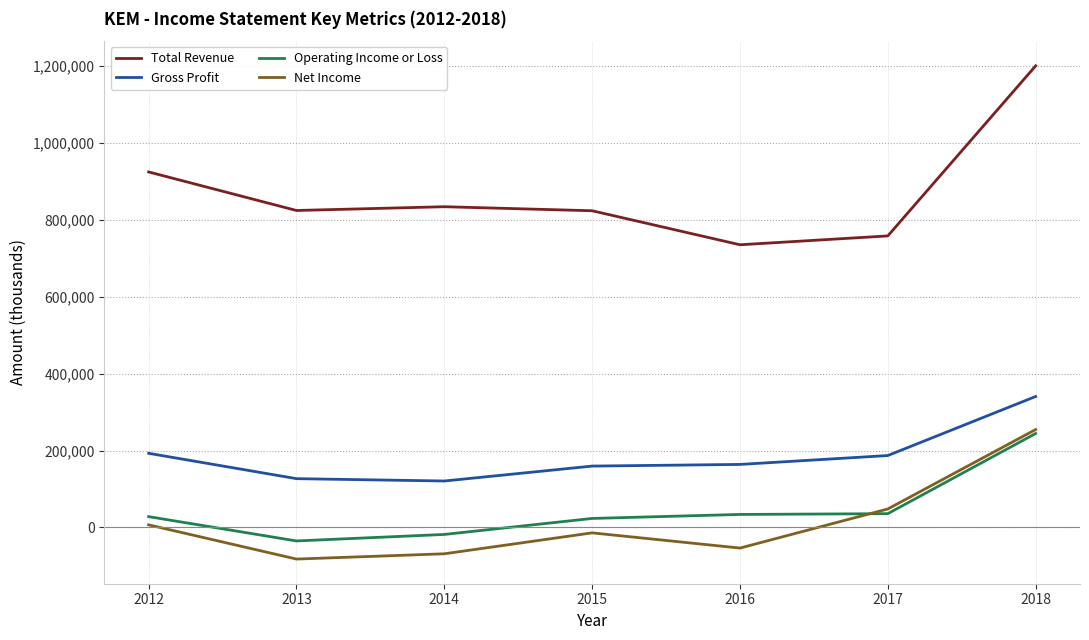

True or false: Operating Income or Loss and Total Revenue intersect in this chart.

False